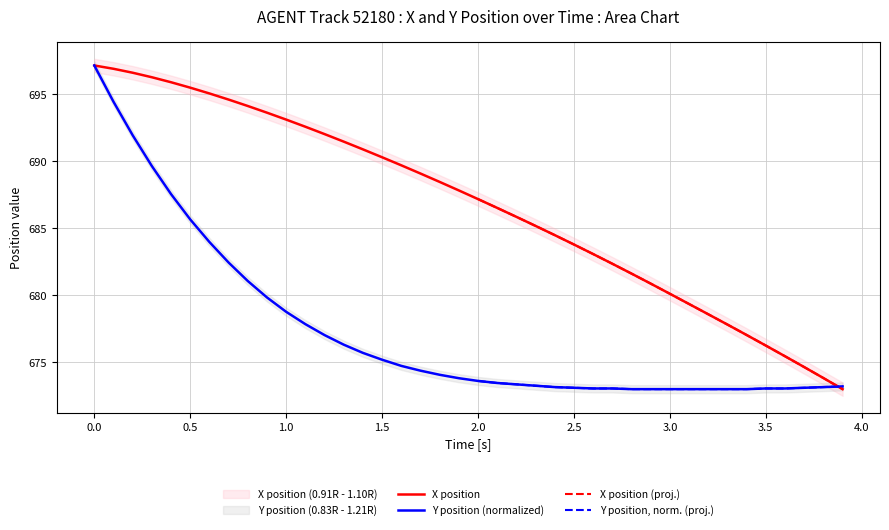

What is the minimum value for Y position (normalized)?

673.0